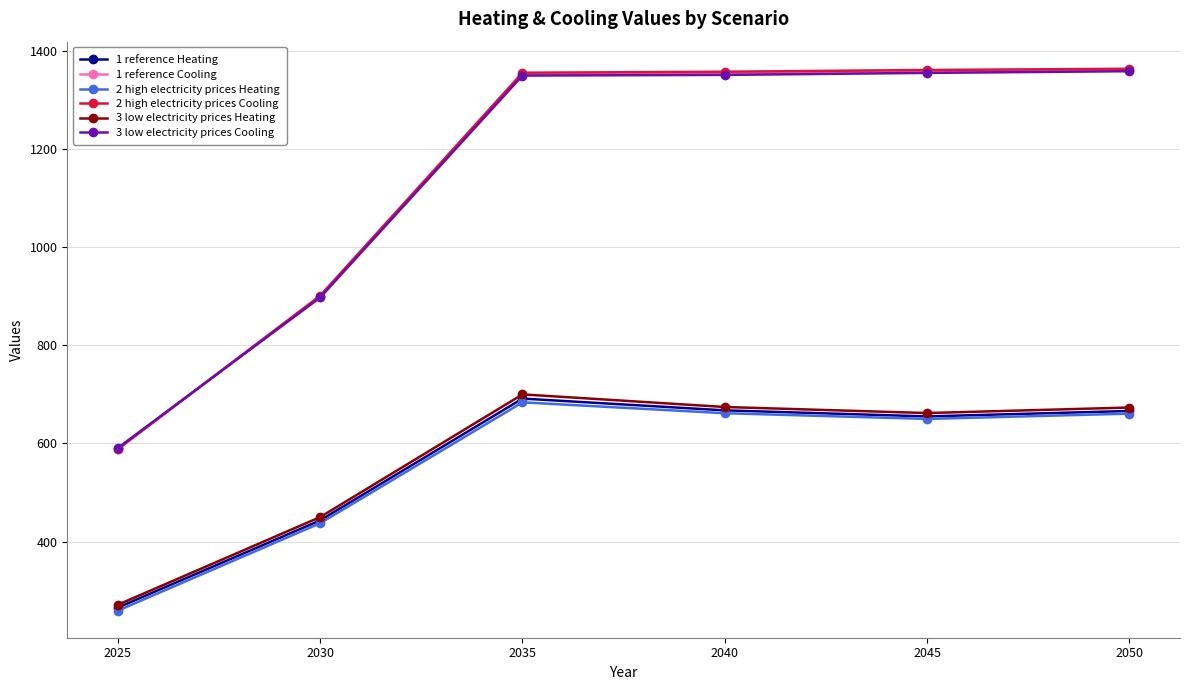

What is the average value of the 2 high electricity prices Cooling series?

1154.7